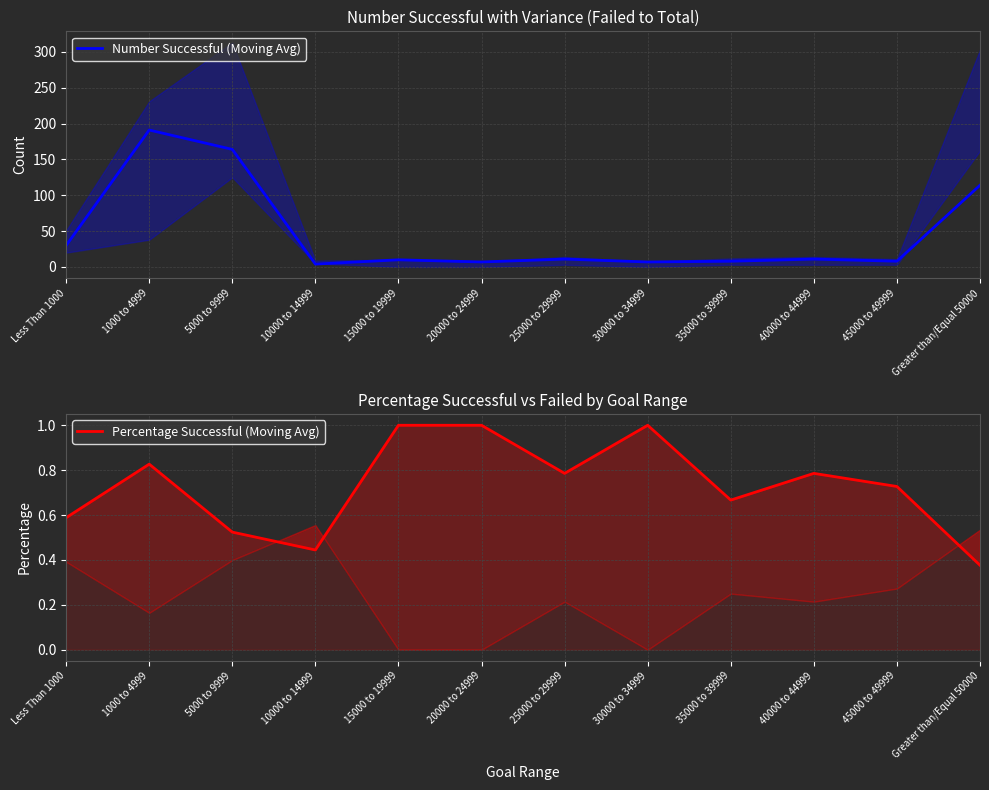

Where is Number Successful (Moving Avg) nearest to the value 97?

Greater than/Equal 50000